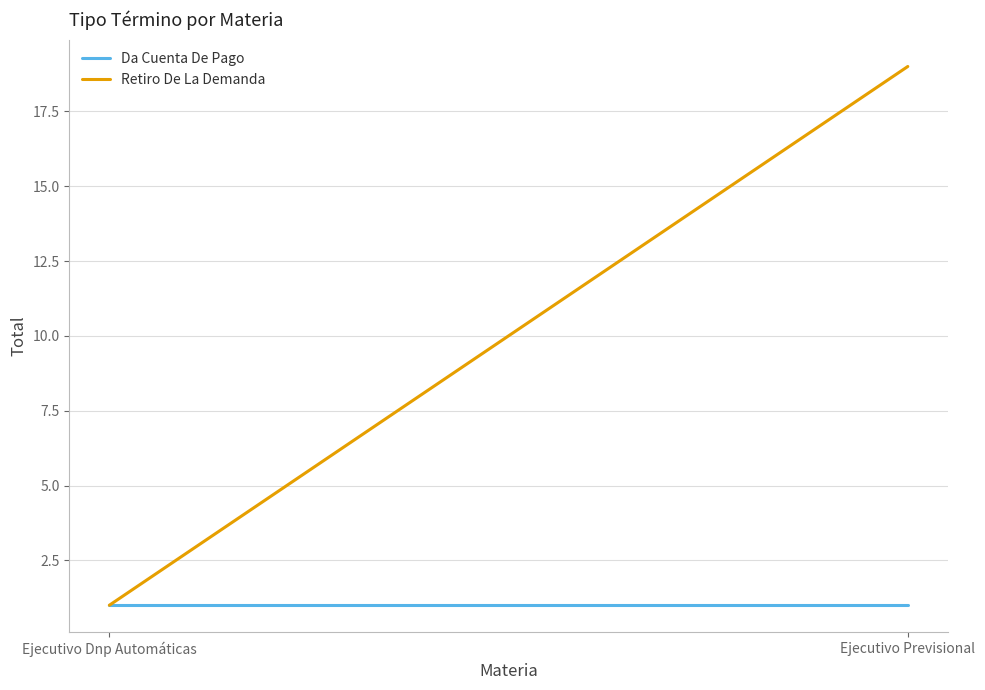

List the series in order of their overall mean, highest first.

Retiro De La Demanda, Da Cuenta De Pago